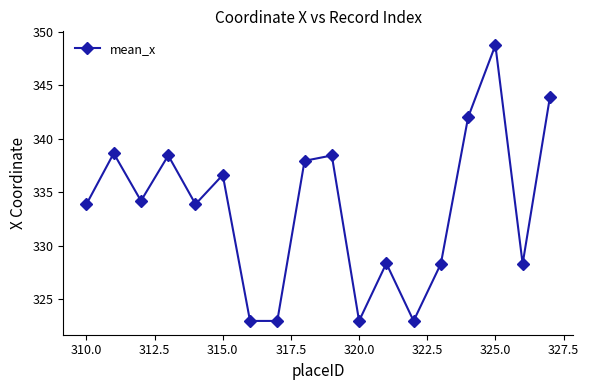

How many interior local peaks (higher than both neighbors) does the data have?

6